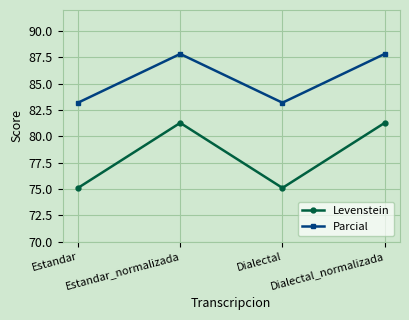

The value of Parcial at Estandar_normalizada is 87.8. True or false?

True